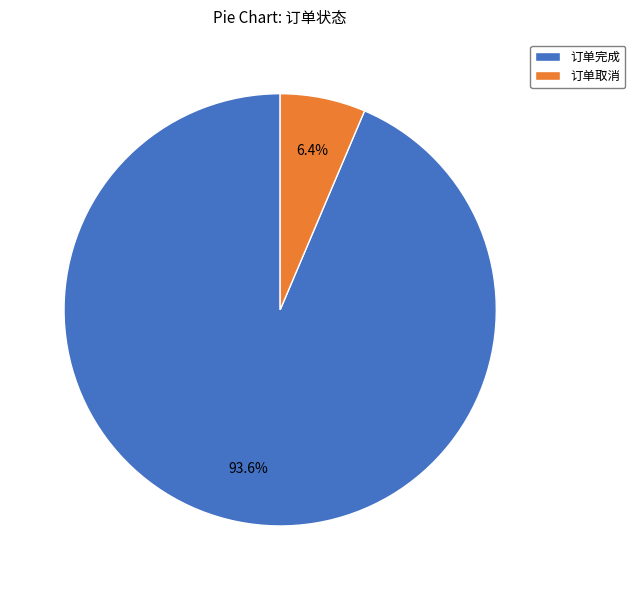

To the nearest percent, what percentage of the pie is 订单取消?

6%